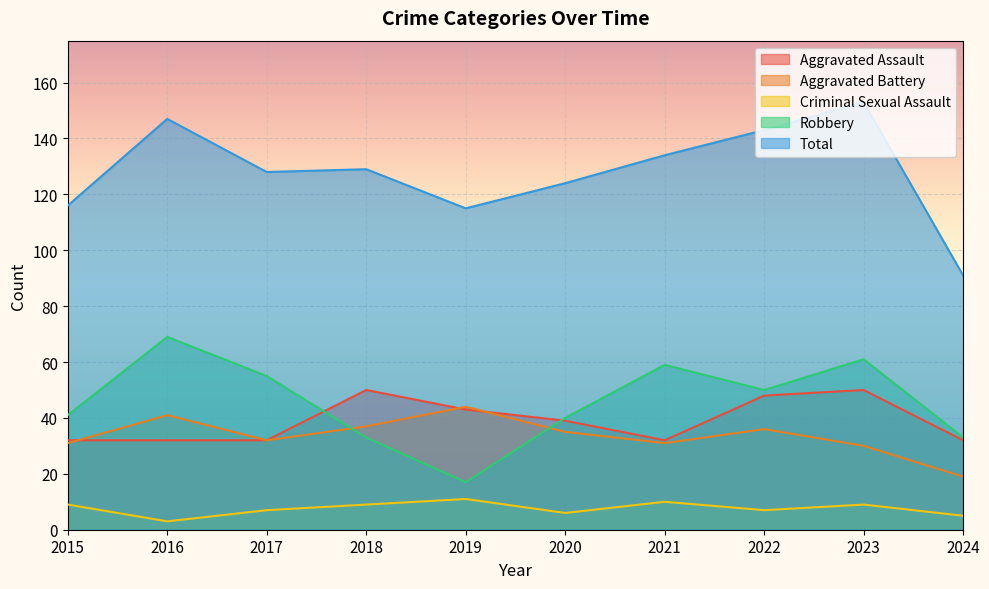

In Aggravated Assault, how many points are higher than both neighbors (excluding endpoints)?

2